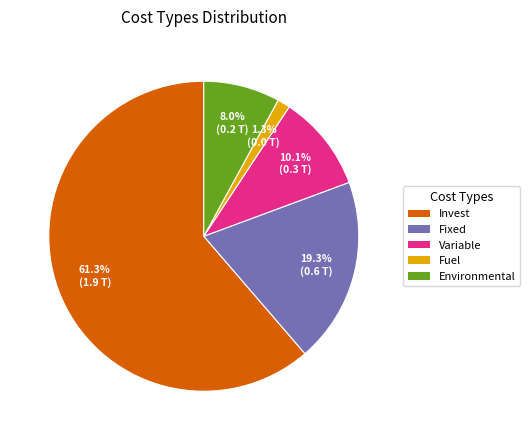

Rank the categories by value from highest to lowest.

Invest, Fixed, Variable, Environmental, Fuel